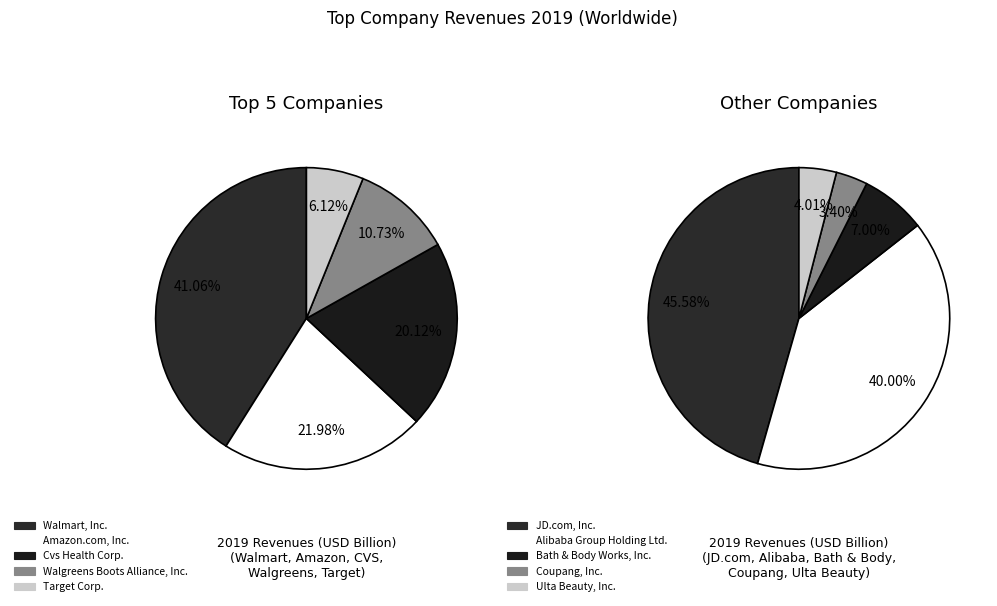

What is the change in value from Walgreens Boots Alliance, Inc. to Target Corp.?

-172.7